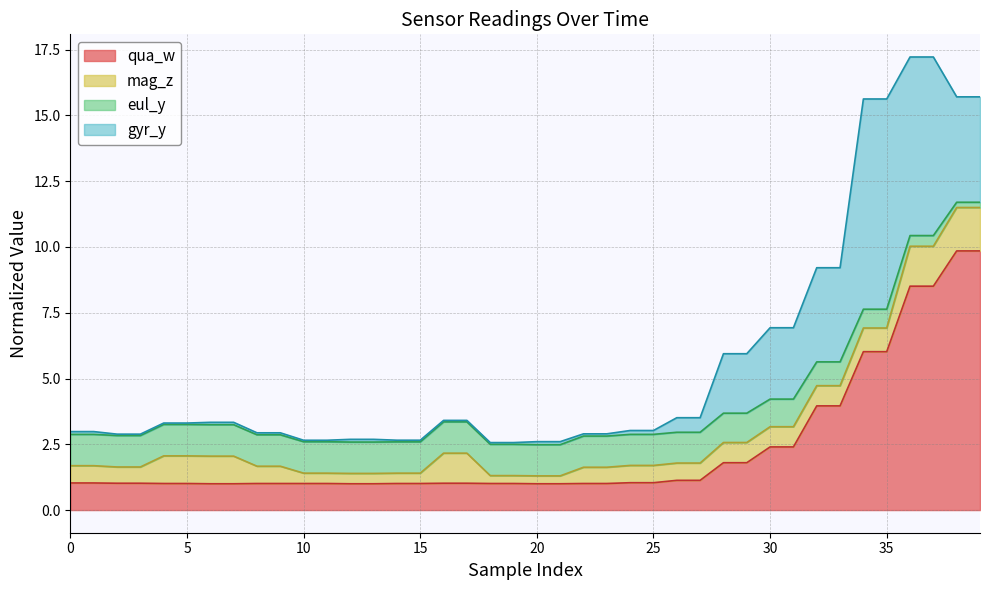

What is the minimum value for qua_w?

1.0